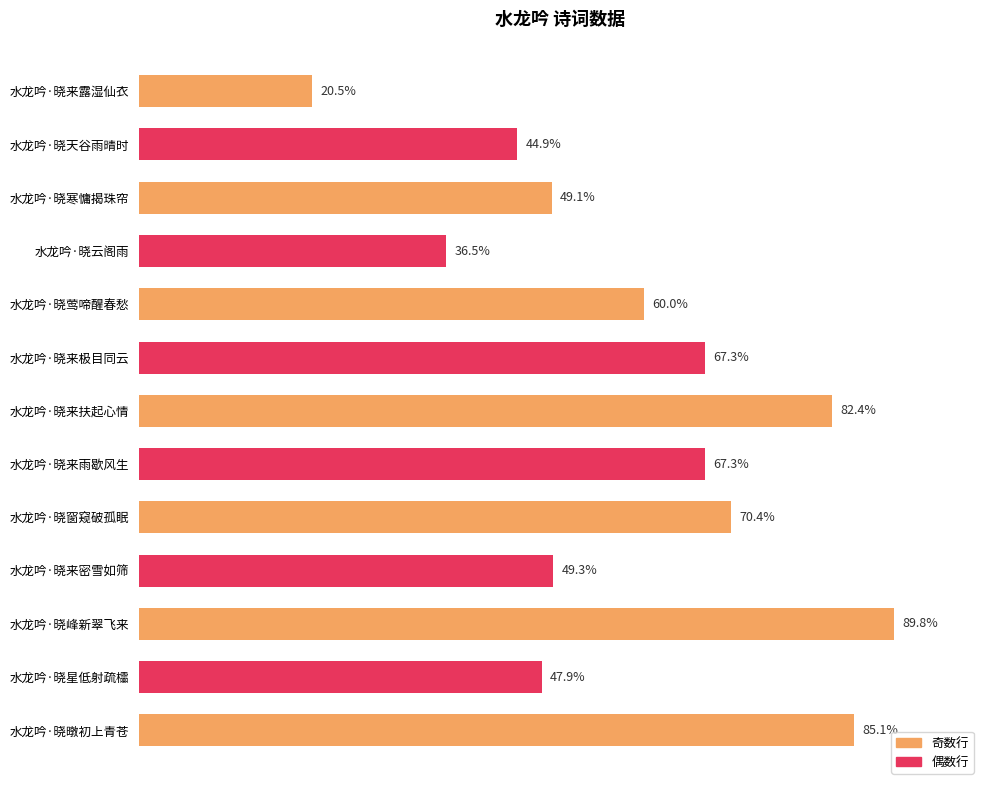

Are the bars horizontal?

Yes